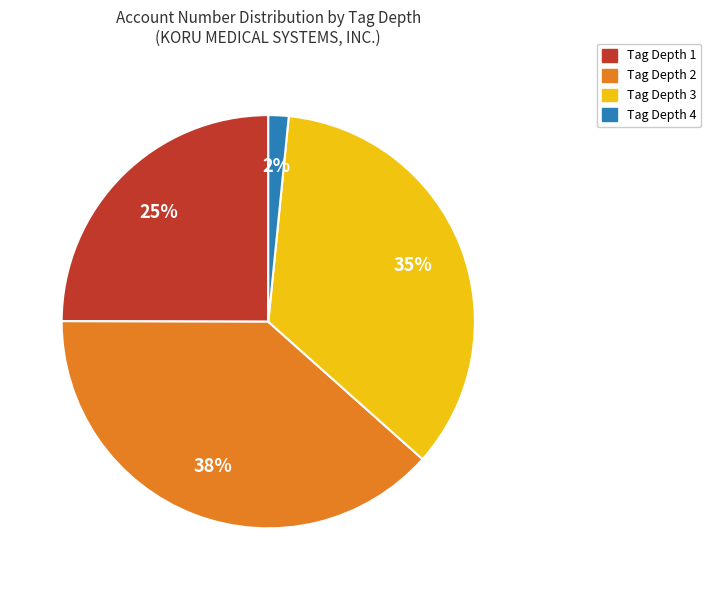

Is there any slice that represents more than half of the pie?

No